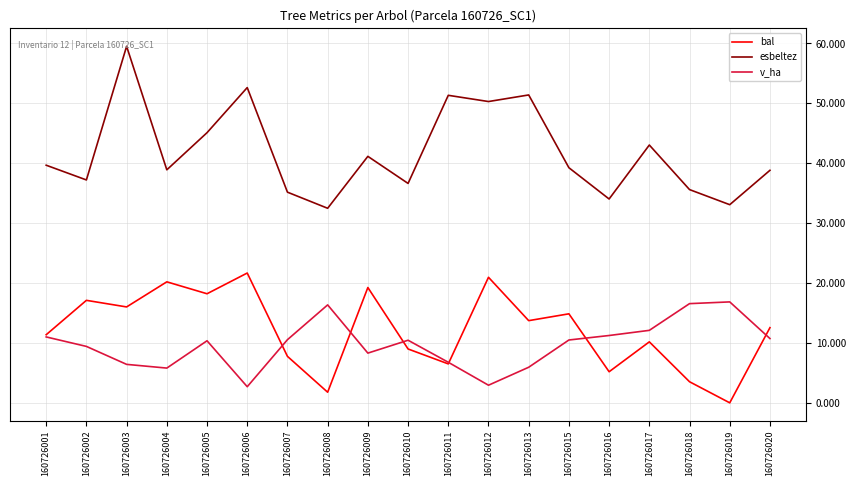

The value of bal at 160726012 is 4.7. True or false?

False